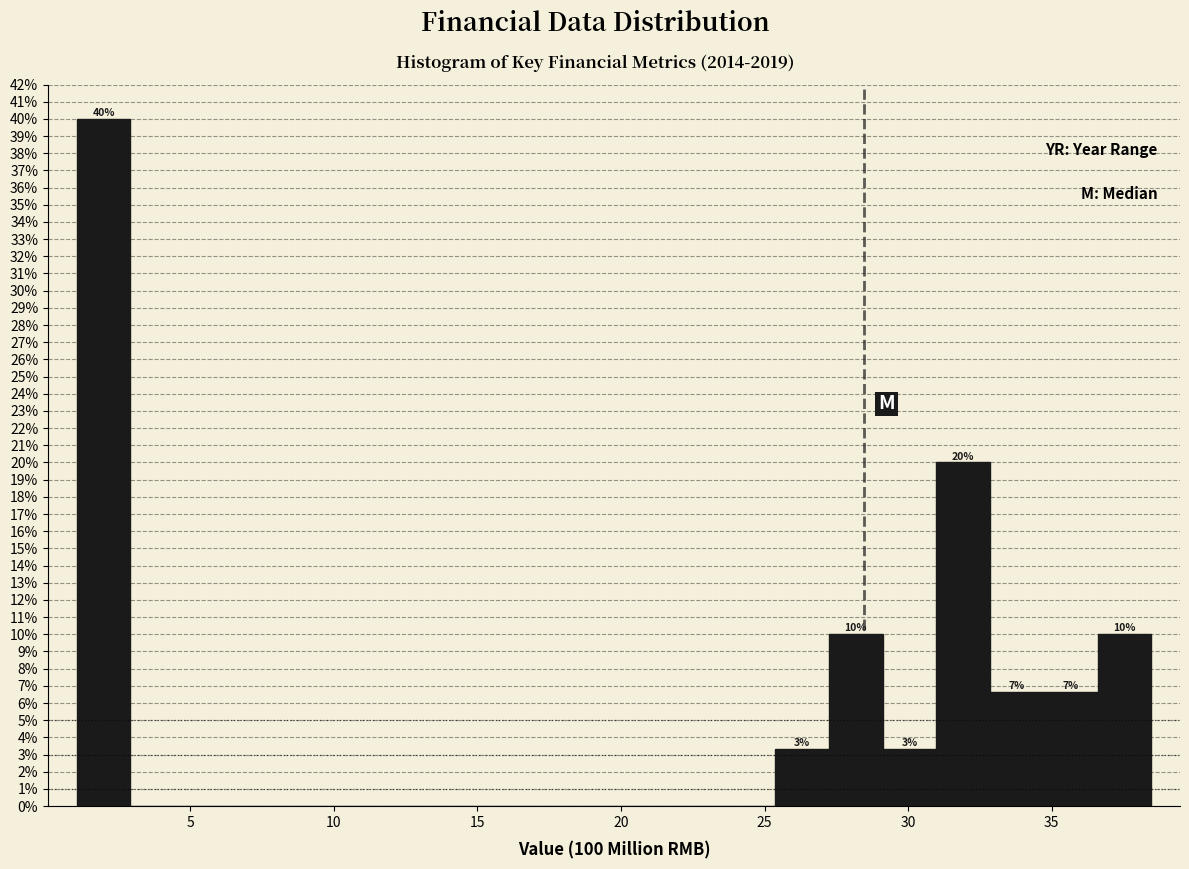

Read against the x-axis, roughly where is the centre of the tallest bar?

2.0